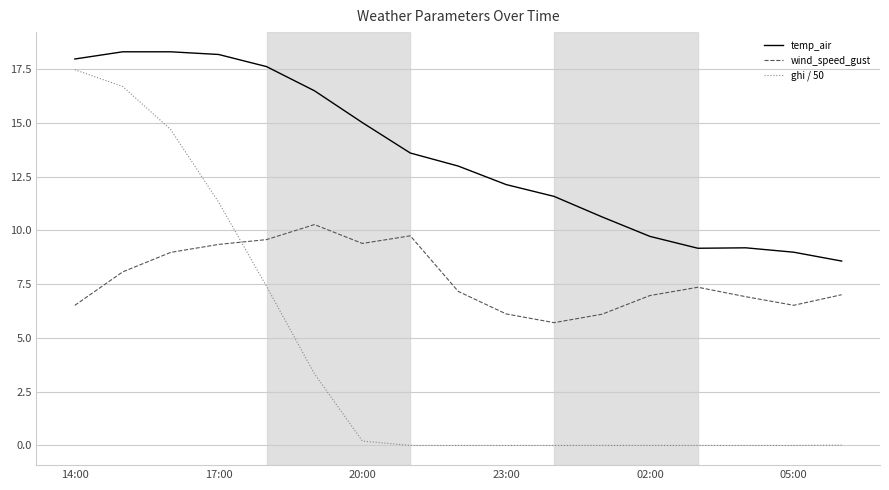

How many categories are shown in the chart?

17